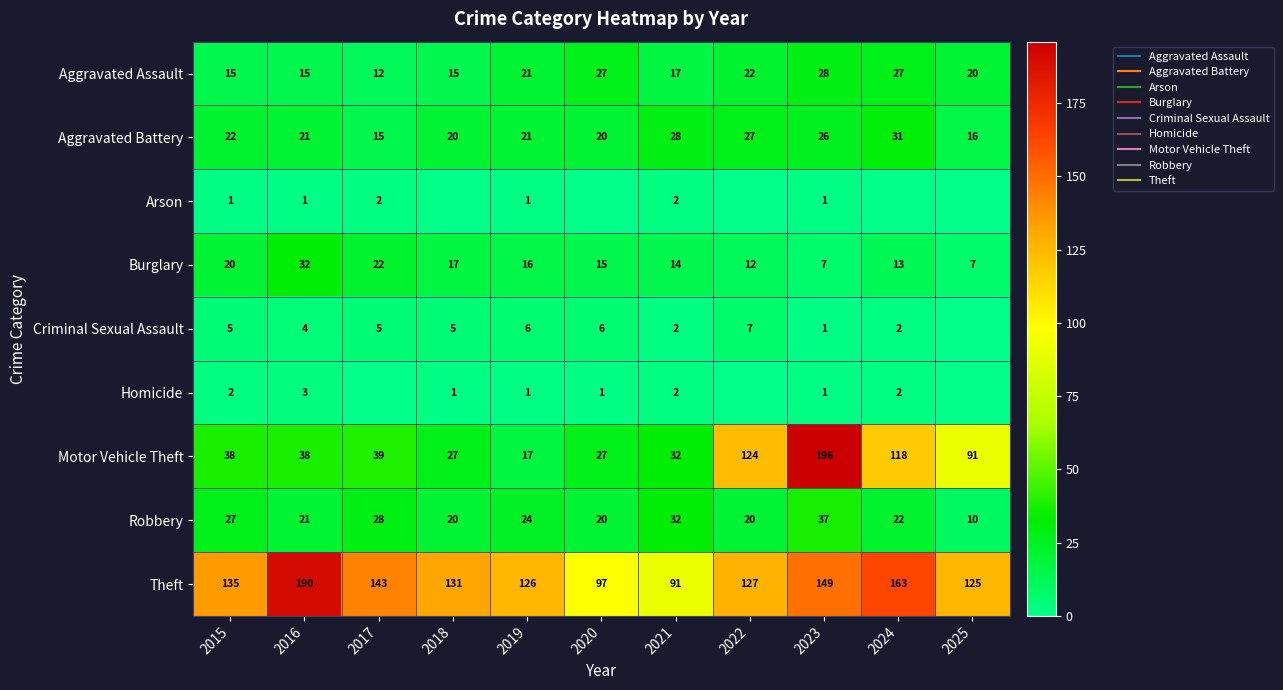

True or false: Robbery has a value of 43 at 2019.

False